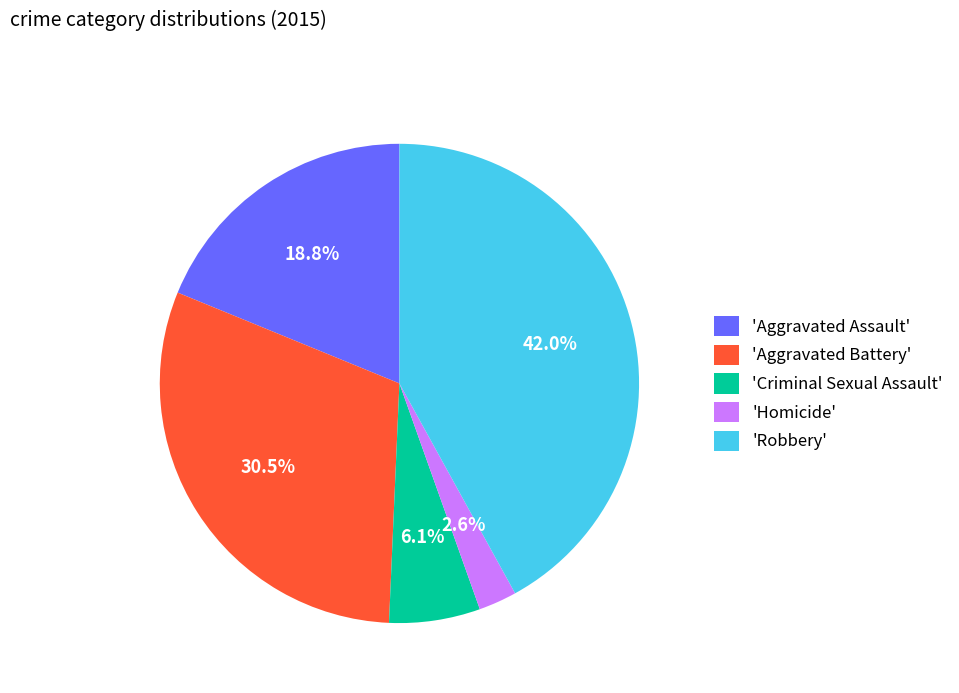

Approximately how many times larger is the value at 'Homicide' compared to 'Criminal Sexual Assault'?

0.4